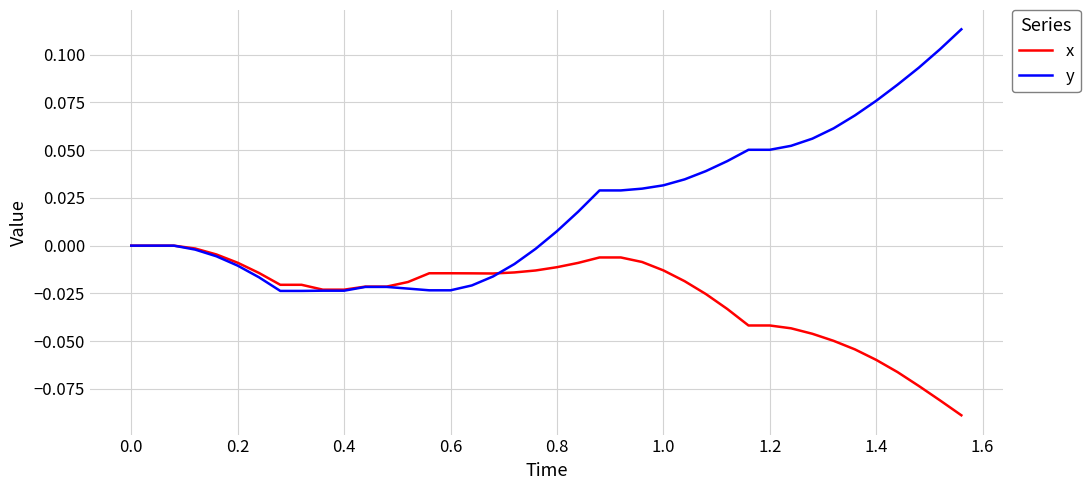

List the series in order of their peak value, lowest first.

x, y